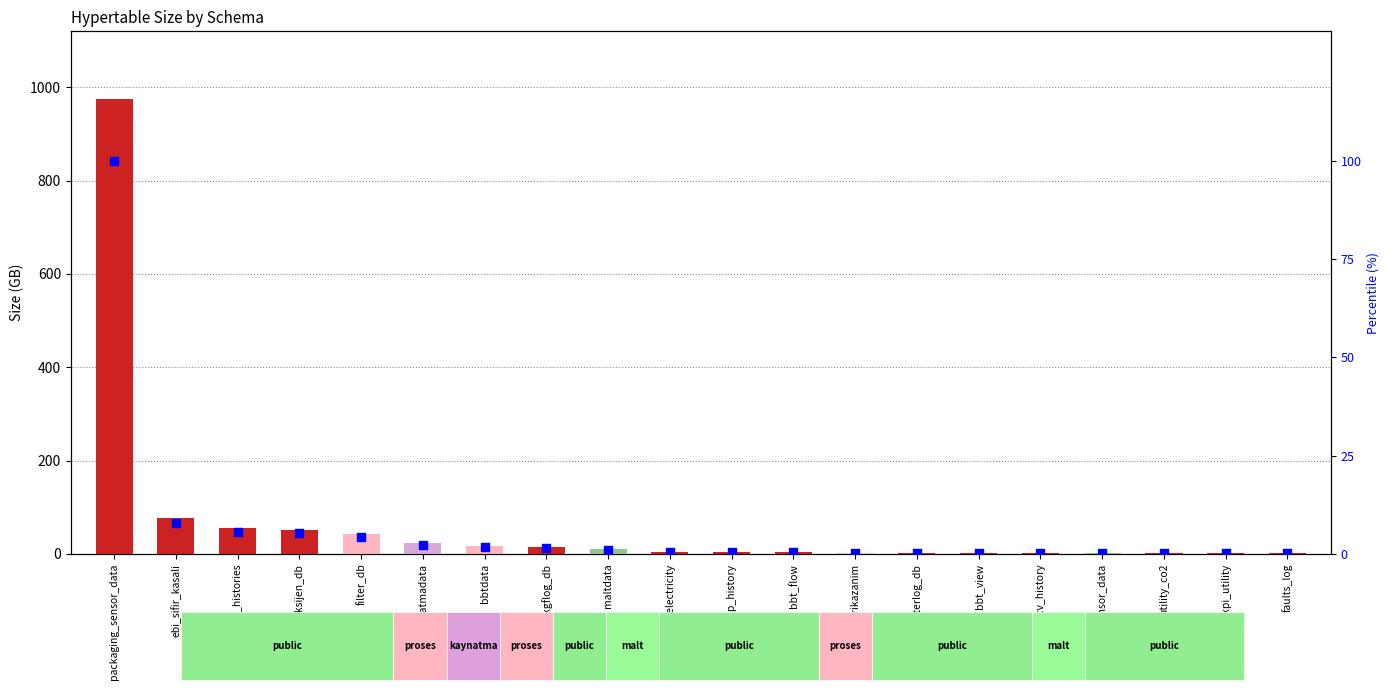

What is the change in value from bbt_flow to bbt_view?

-0.2